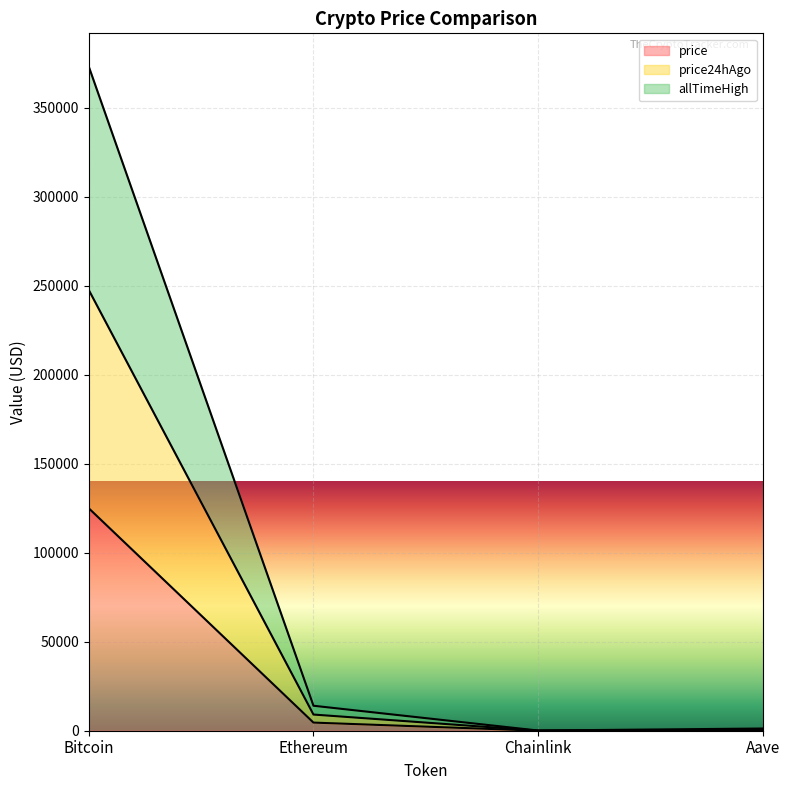

What is the sum of all allTimeHigh values?

388397.5